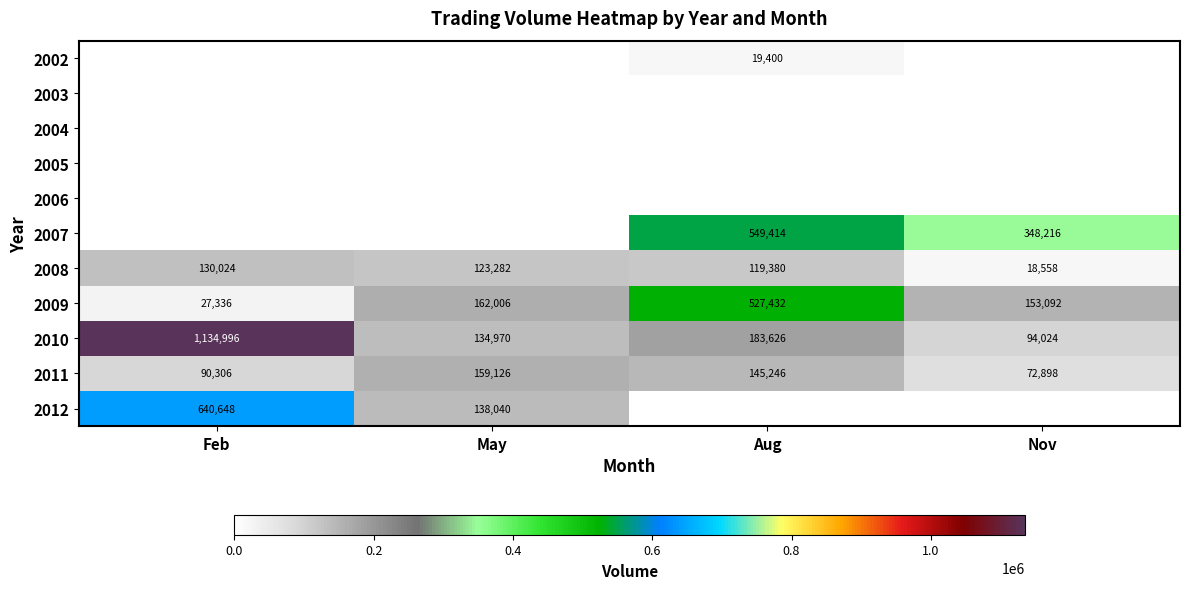

The 2010 series shows 94024 at Nov. True or false?

True